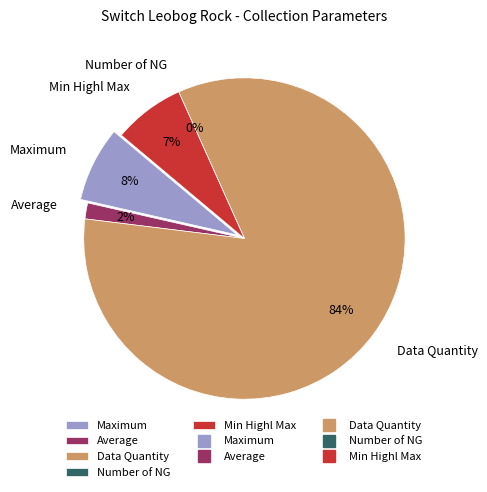

Rank the categories by value from highest to lowest.

Data Quantity, Maximum, Min Highl Max, Average, Number of NG